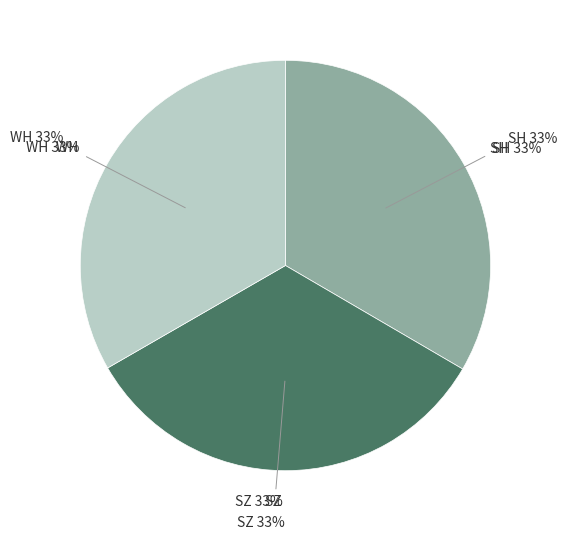

What percentage is the SH slice, to the nearest percent?

33%